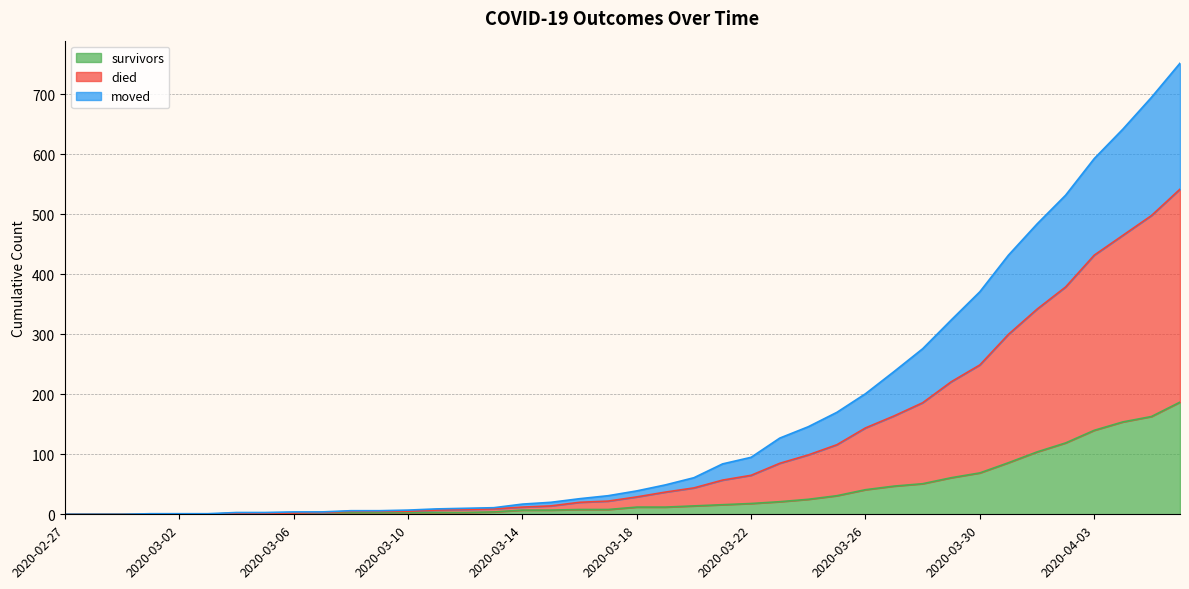

List the labels in order of died value, largest first.

2020-04-06, 2020-04-05, 2020-04-04, 2020-04-03, 2020-04-02, 2020-04-01, 2020-03-31, 2020-03-30, 2020-03-29, 2020-03-28, 2020-03-27, 2020-03-26, 2020-03-25, 2020-03-24, 2020-03-23, 2020-03-22, 2020-03-21, 2020-03-20, 2020-03-19, 2020-03-18, 2020-03-17, 2020-03-16, 2020-03-15, 2020-03-14, 2020-03-13, 2020-03-12, 2020-03-11, 2020-03-10, 2020-03-08, 2020-03-09, 2020-03-06, 2020-03-07, 2020-03-04, 2020-03-05, 2020-03-01, 2020-03-02, 2020-03-03, 2020-02-27, 2020-02-28, 2020-02-29